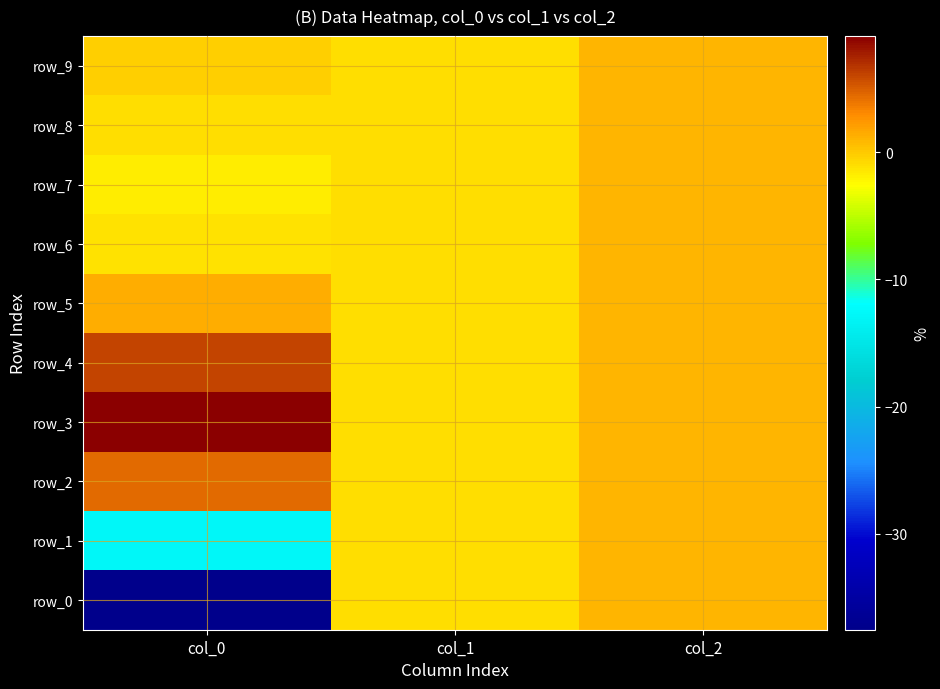

Which label corresponds to the smallest value in the chart?

col_0